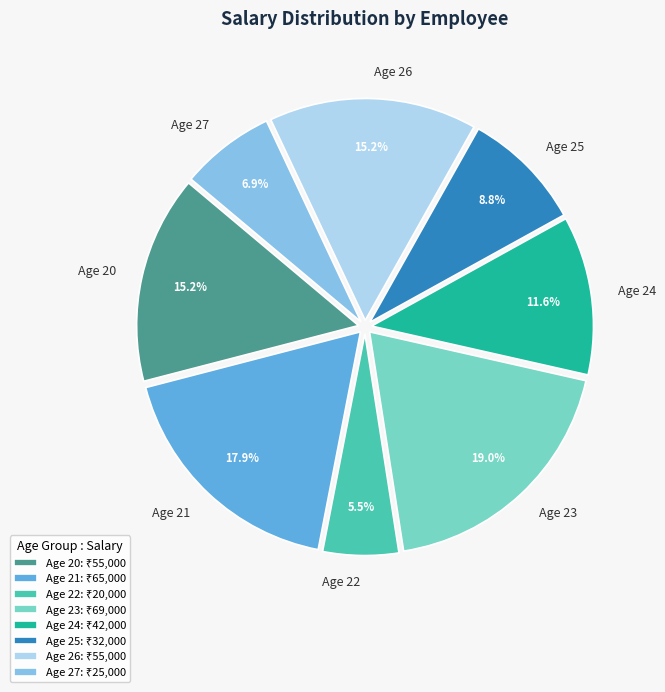

Does any single category account for the majority?

No